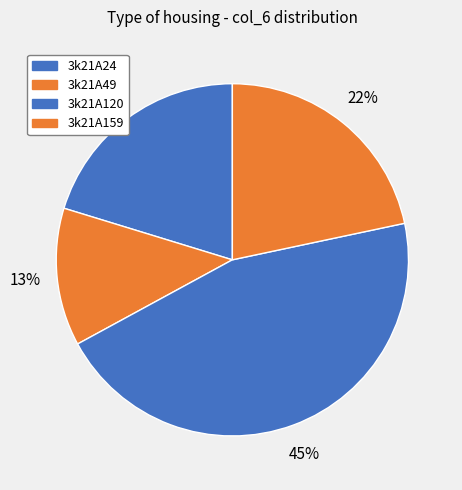

Rank the categories by value from lowest to highest.

3k21A49, 3k21A24, 3k21A159, 3k21A120